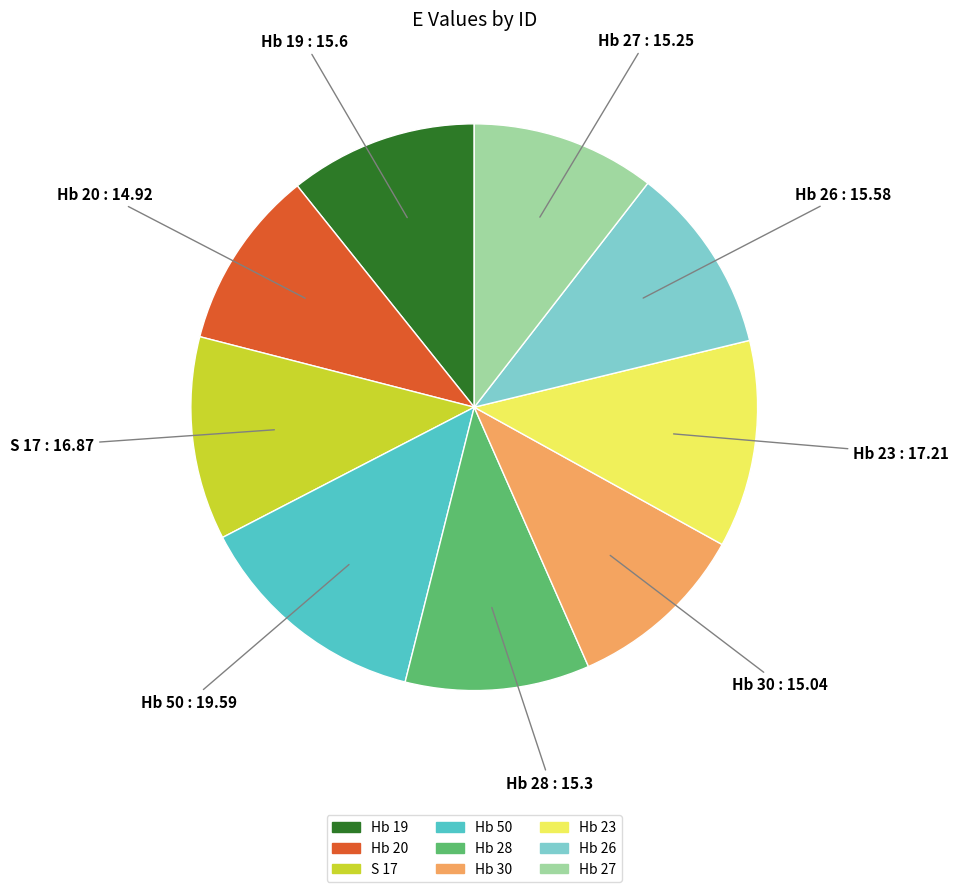

Which category has the biggest portion of the pie?

Hb 50